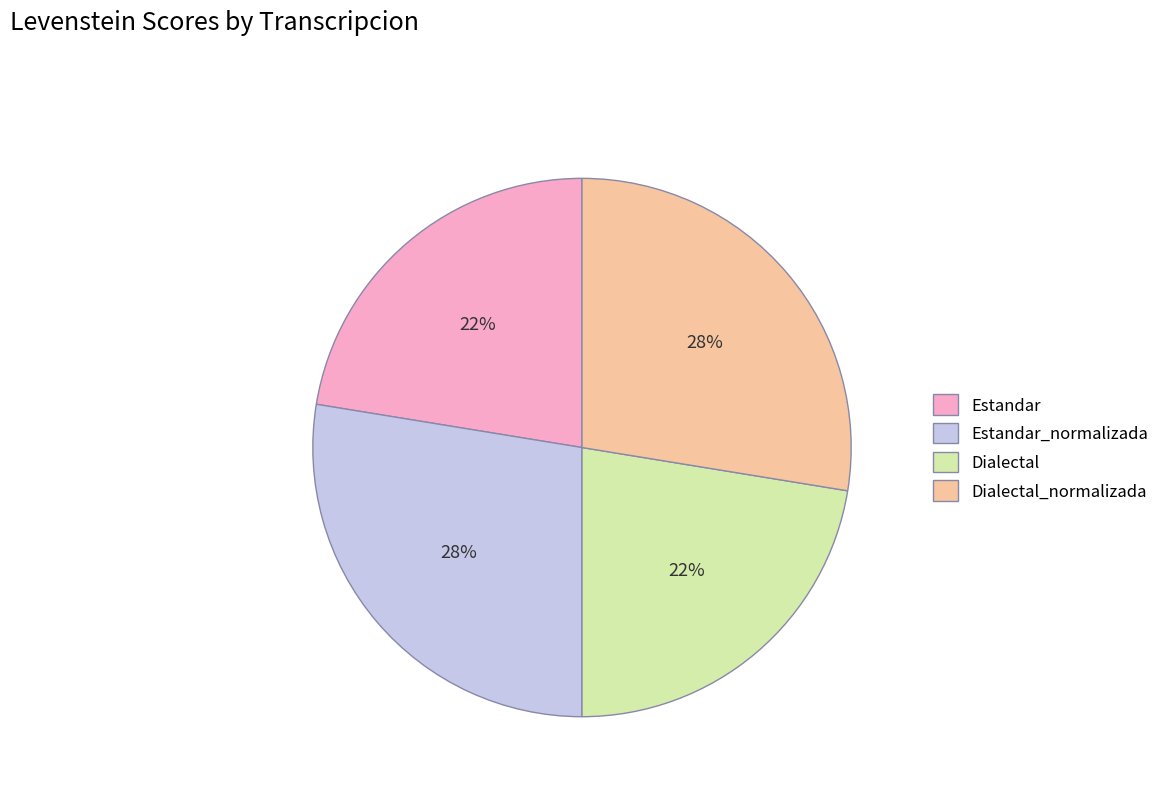

What percentage is the Dialectal slice, to the nearest percent?

22%